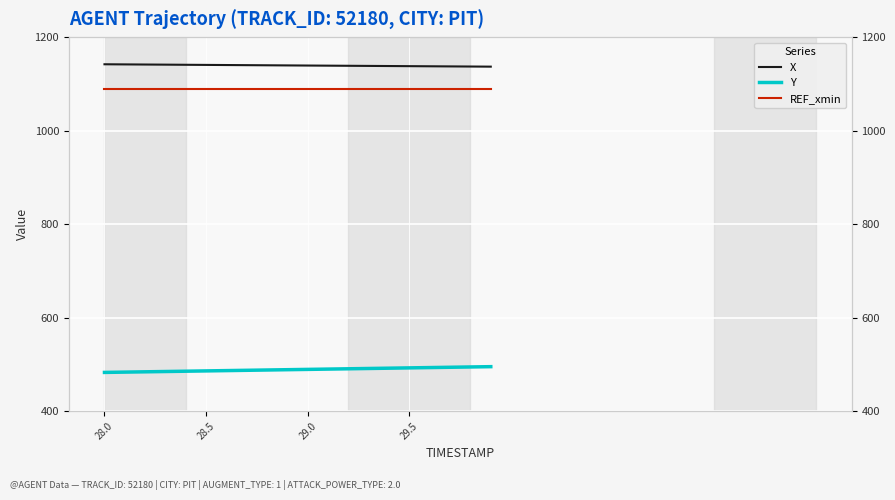

True or false: X and Y intersect in this chart.

False